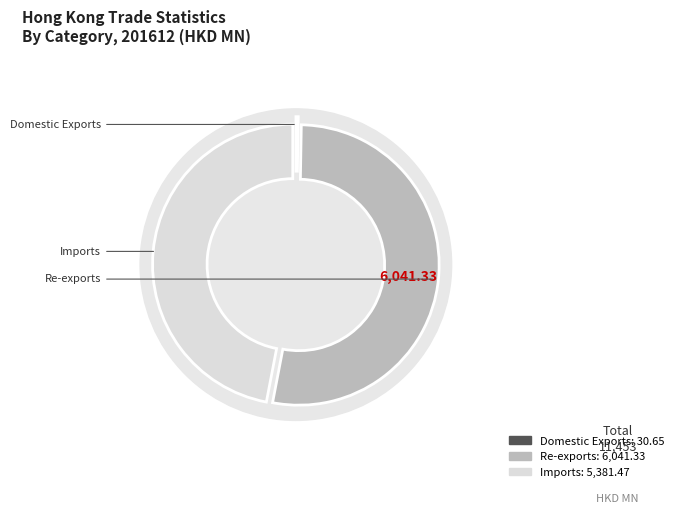

Rank the categories by value from lowest to highest.

Domestic Exports, Imports, Re-exports